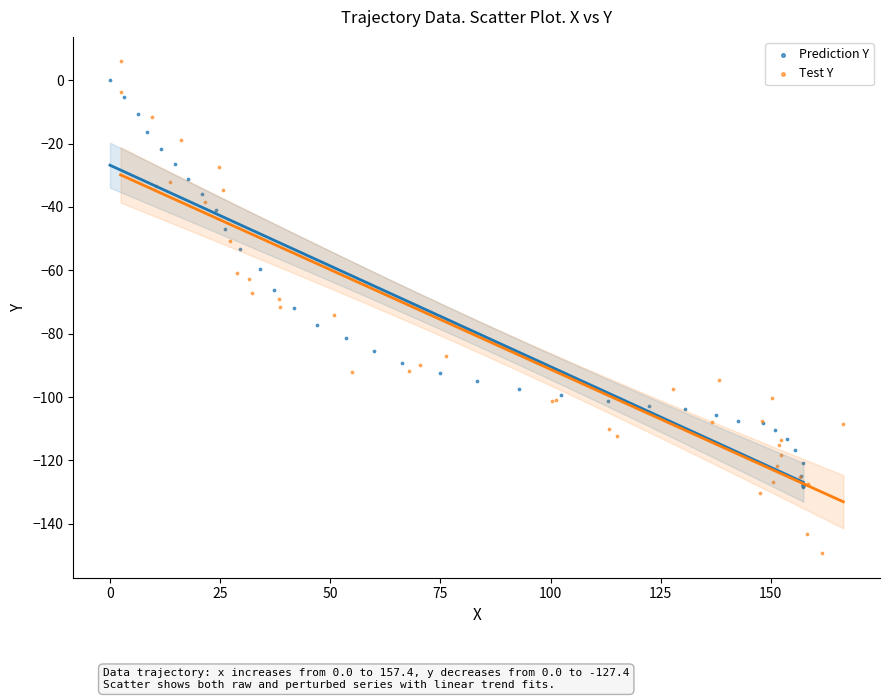

Which series has the largest Y range (max minus min)?

Test Y